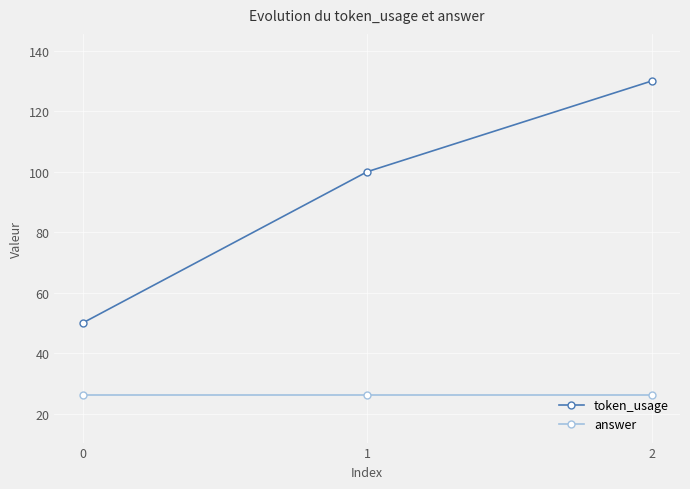

Which series has the largest range (max minus min)?

token_usage